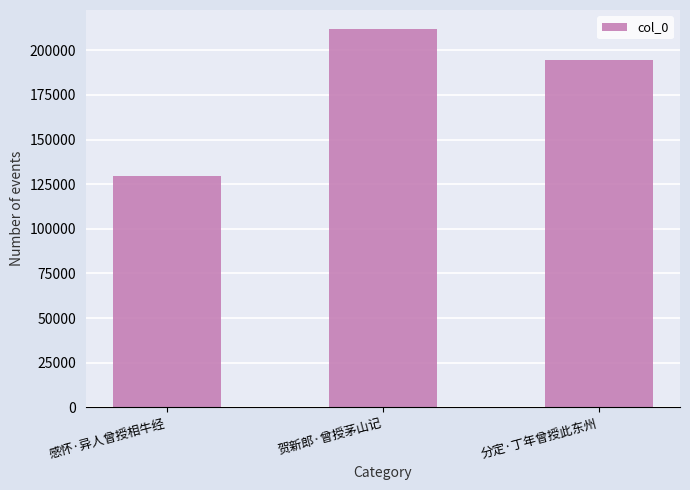

How many values are between 129637 and 212016?

3